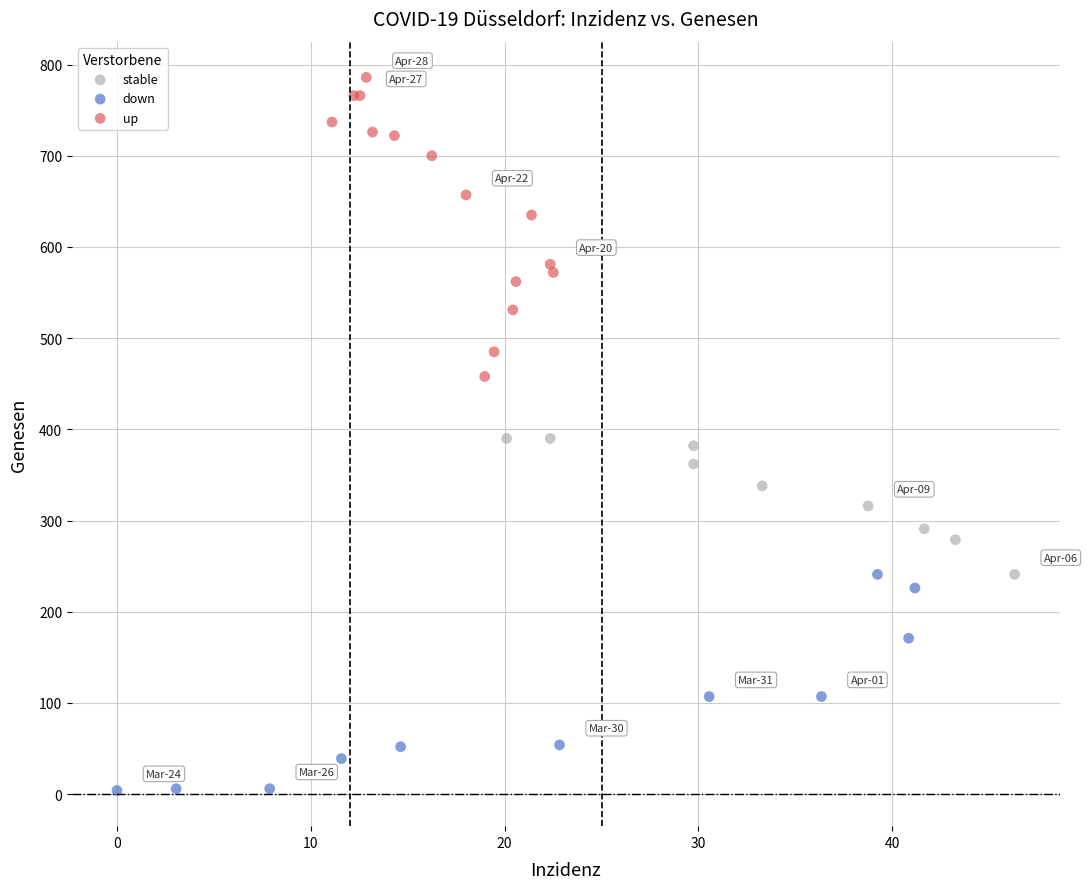

Which series reaches the maximum Y coordinate?

up